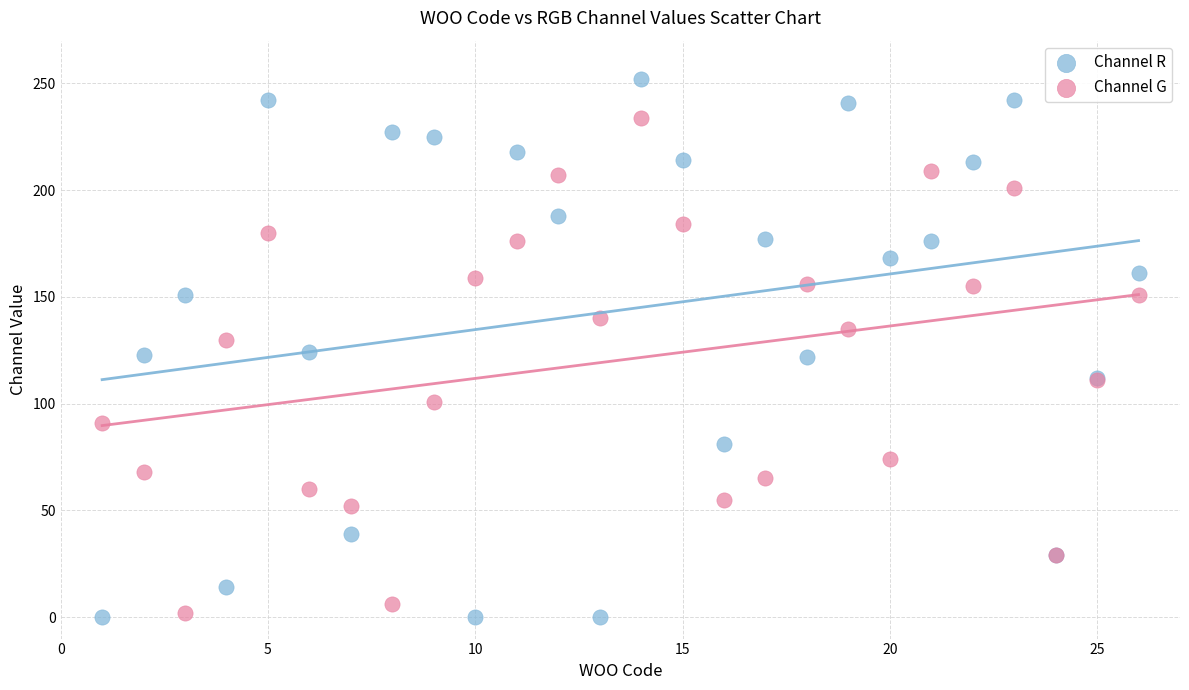

Which series reaches the maximum Y coordinate?

Channel R